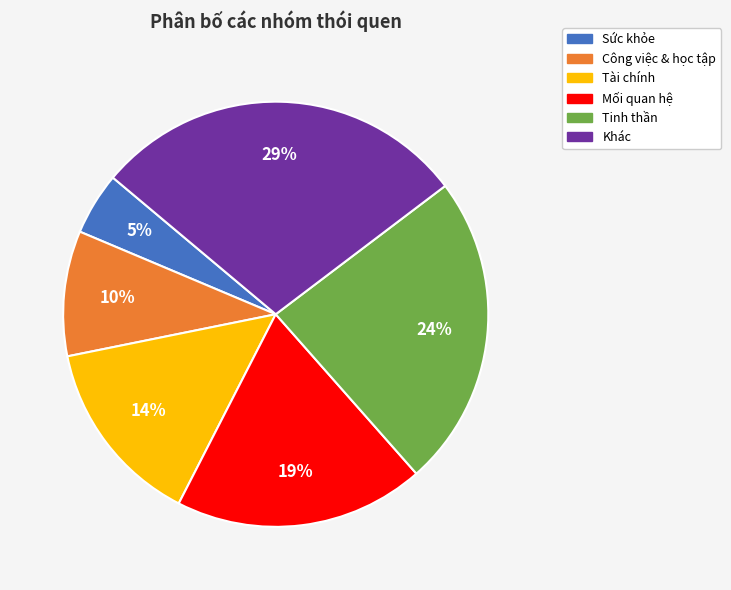

Which category has the smallest portion of the pie?

Sức khỏe